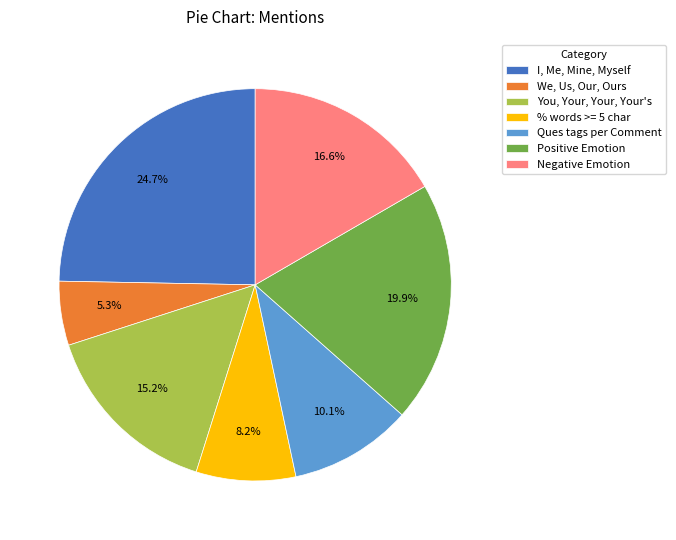

The Positive Emotion slice represents 7% of the pie. True or false?

False